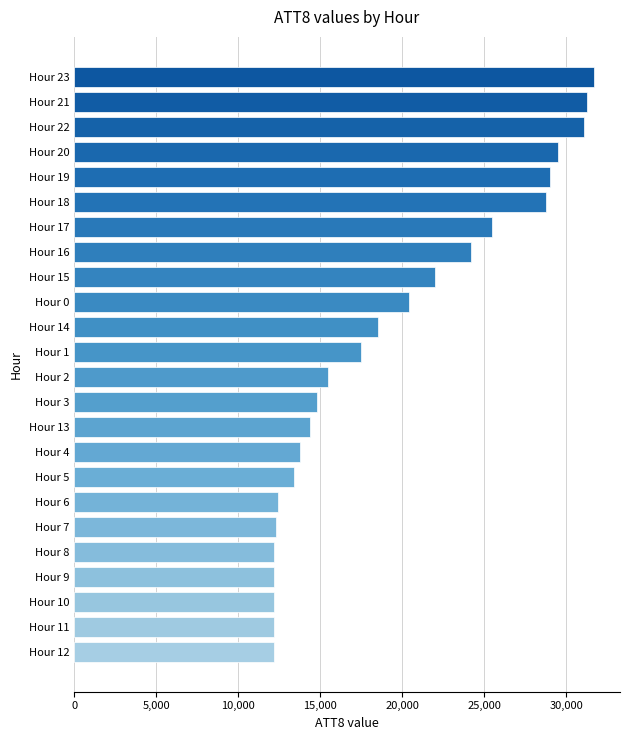

What is the greatest value displayed?

31700